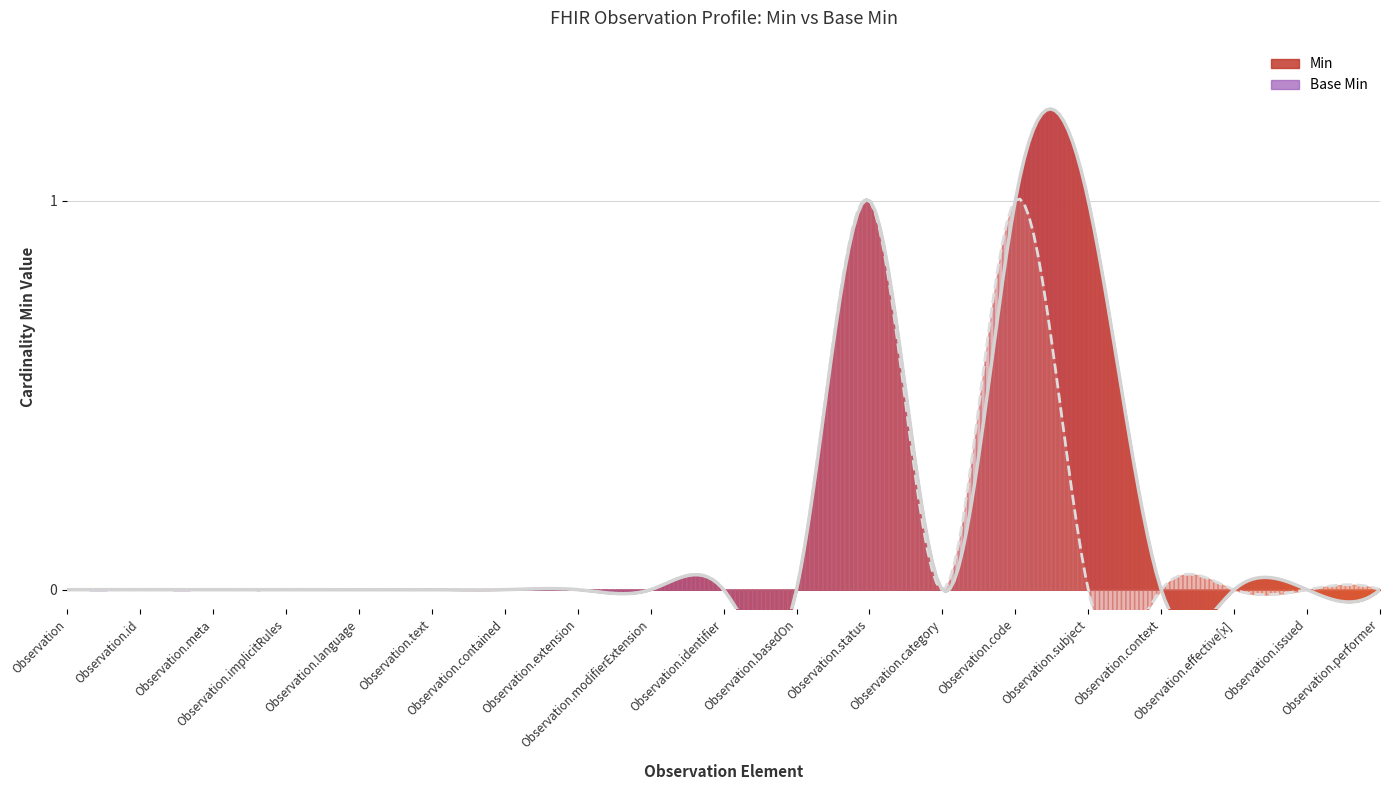

The value of Min at Observation.code is 1. True or false?

True